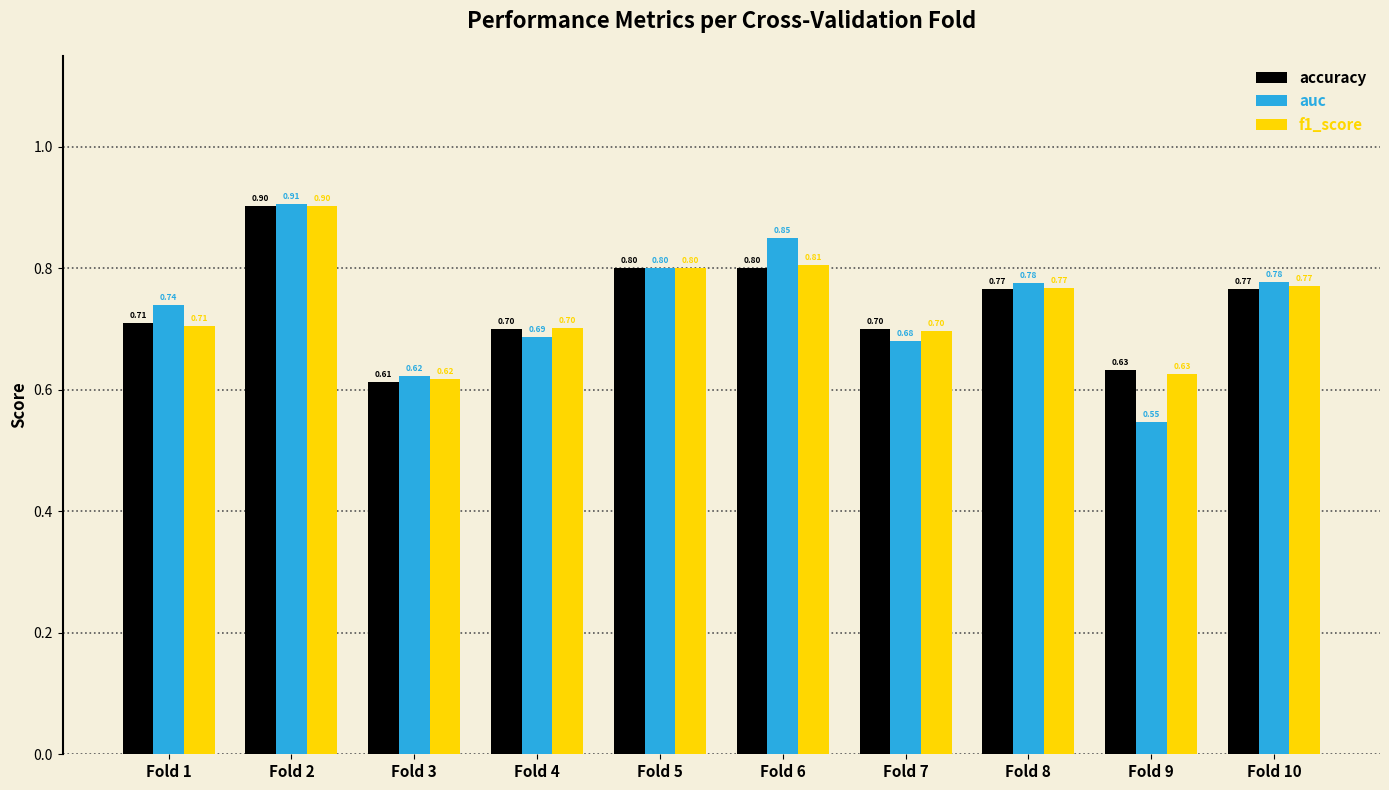

Which series has the largest range (max minus min)?

auc